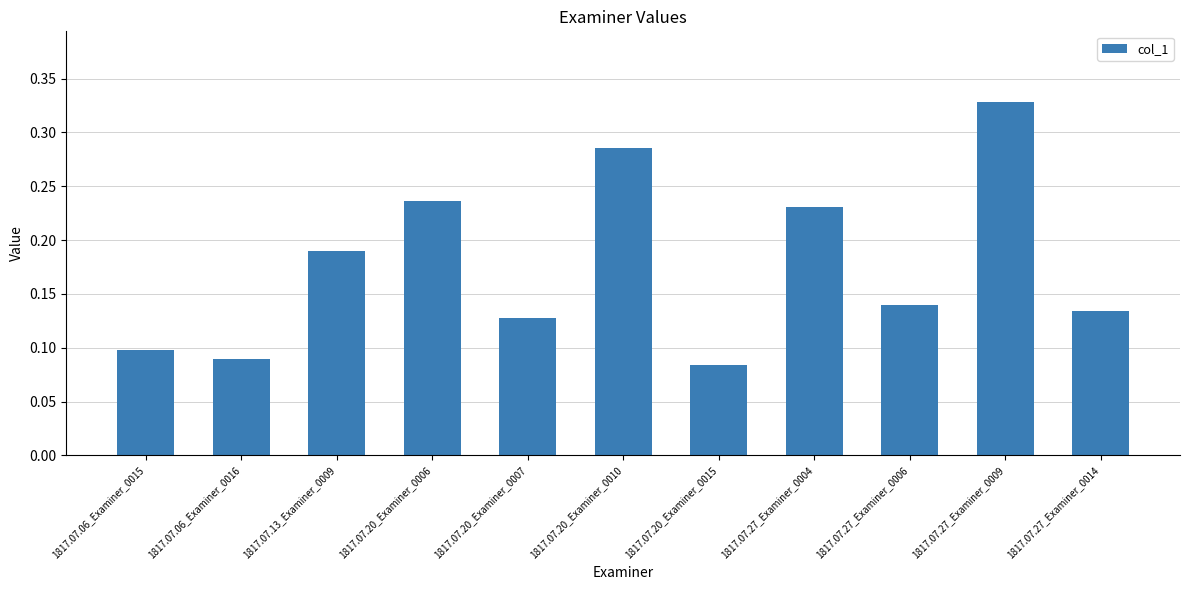

Rank the categories by value from lowest to highest.

1817.07.20_Examiner_0015, 1817.07.06_Examiner_0016, 1817.07.06_Examiner_0015, 1817.07.20_Examiner_0007, 1817.07.27_Examiner_0014, 1817.07.27_Examiner_0006, 1817.07.13_Examiner_0009, 1817.07.27_Examiner_0004, 1817.07.20_Examiner_0006, 1817.07.20_Examiner_0010, 1817.07.27_Examiner_0009